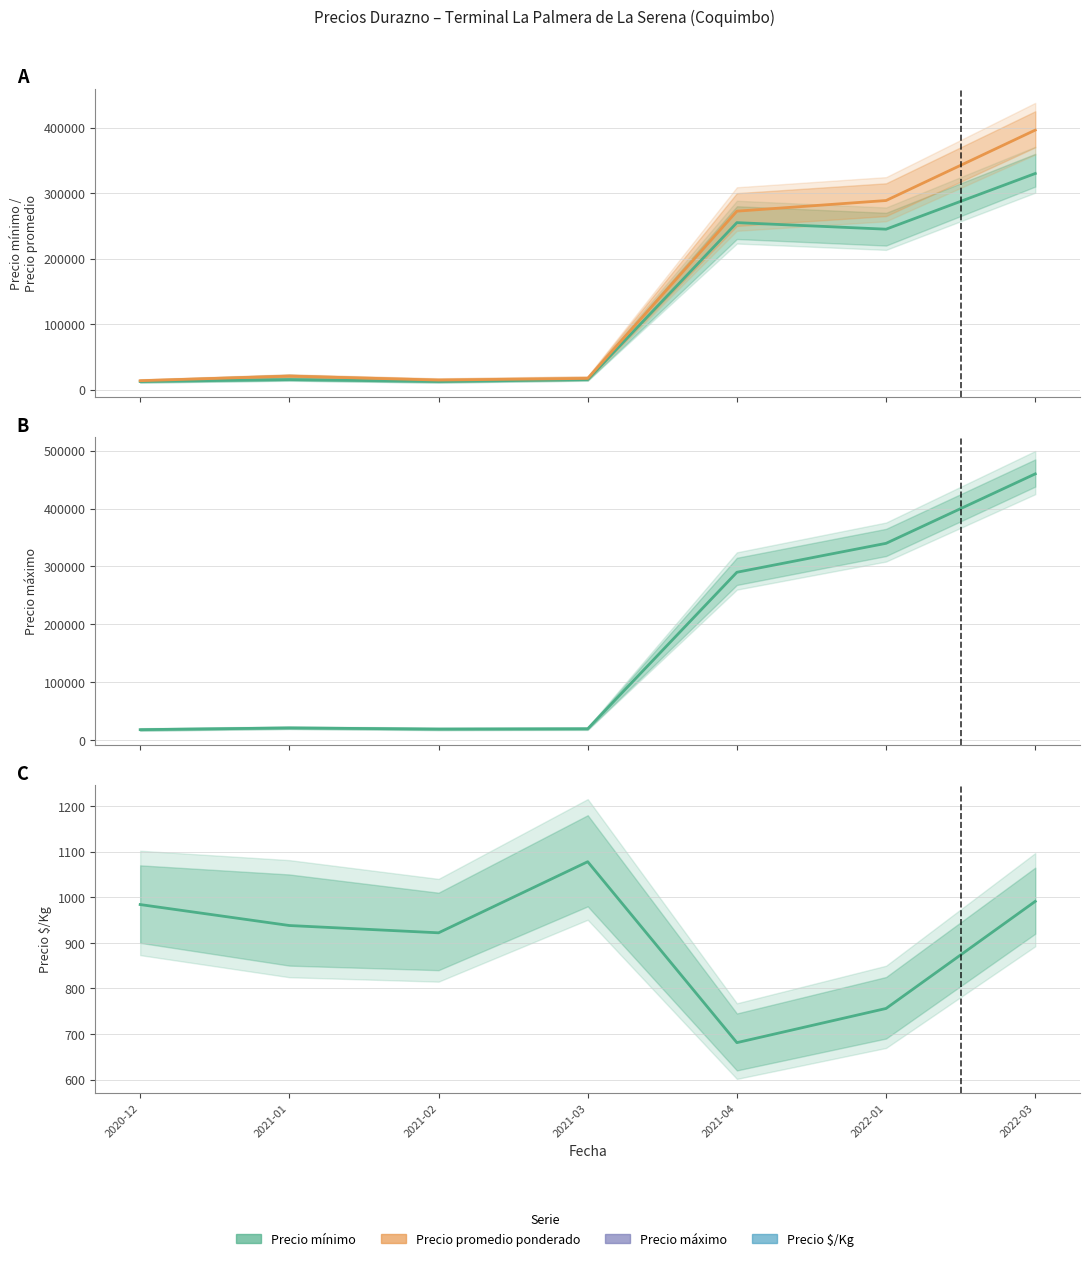

What is the label of the 1st point from the left?

2020-12